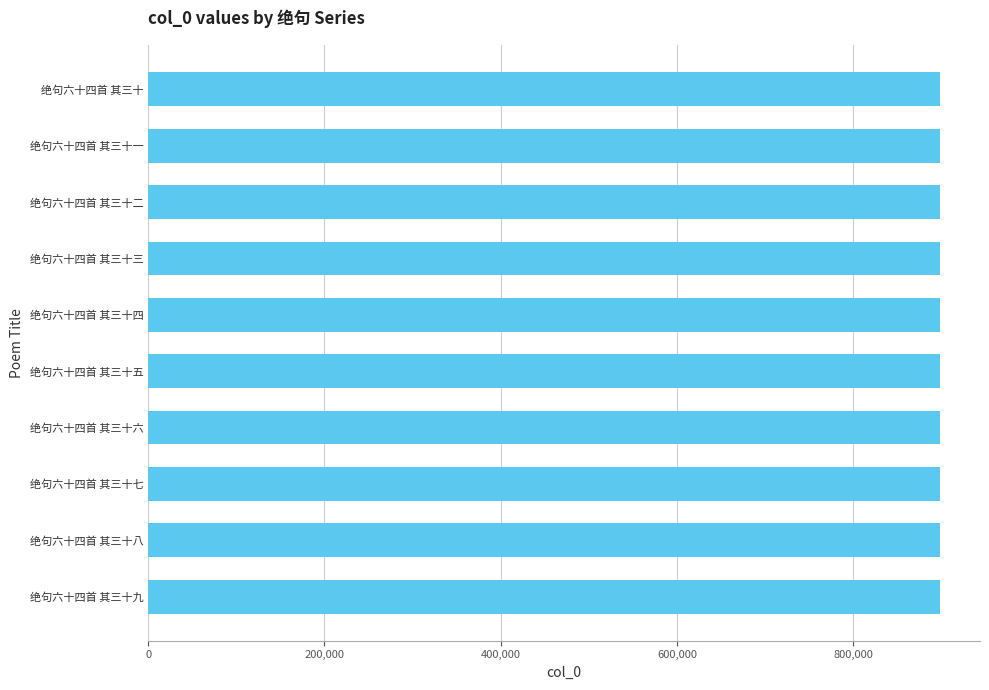

What is the greatest value displayed?

898629